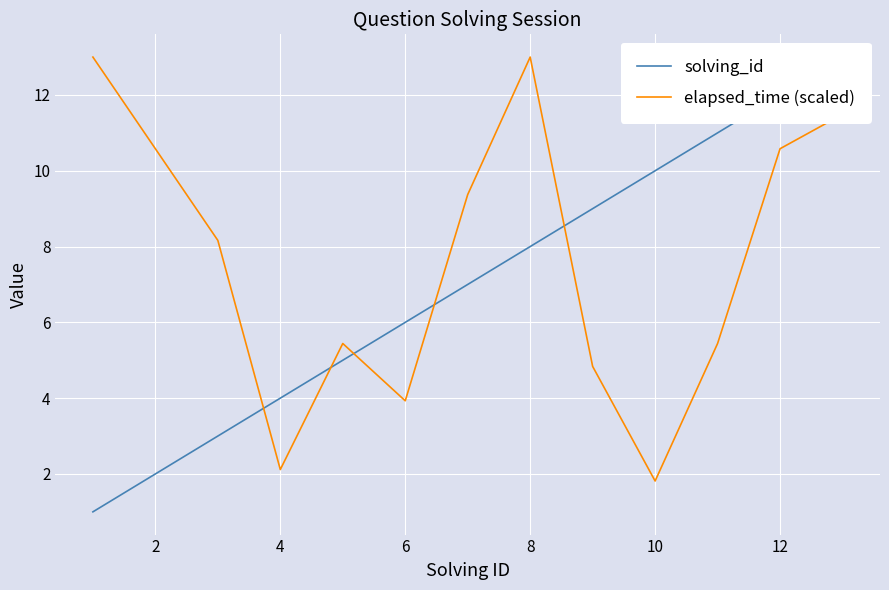

What is the minimum value for elapsed_time (scaled)?

1.8